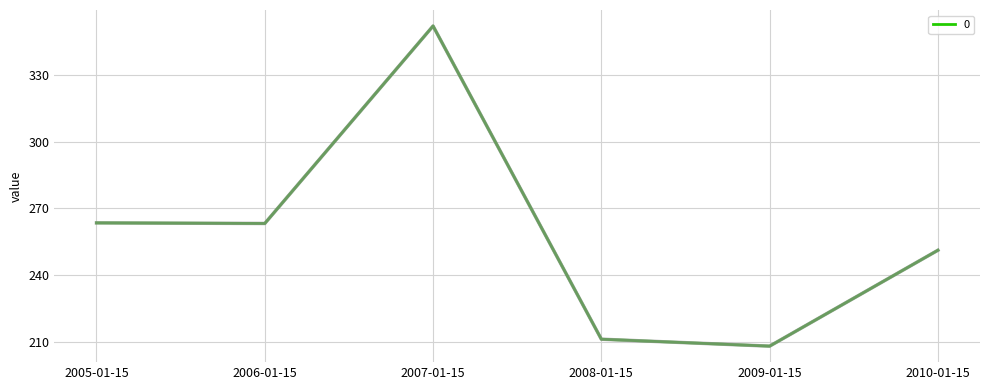

The value at 2010-01-15 is 251.2. True or false?

True